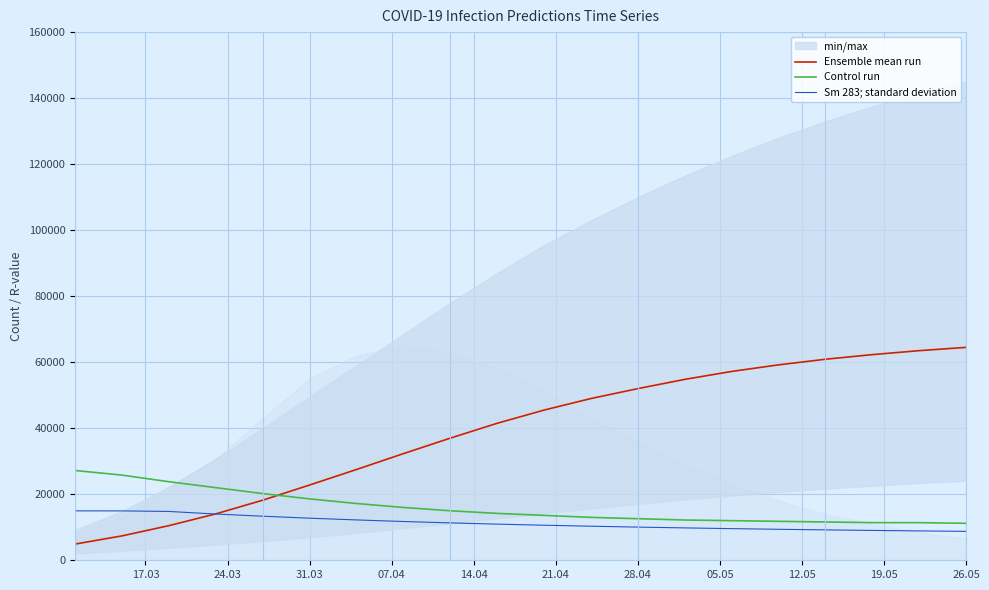

Reading left to right, what are all the values shown in this chart?

Ensemble mean run: 4914.0	7391.0	10494.0	14058.0	18200.0	22800.0	27500.0	32300.0	37000.0	41500.0	45500.0	49000.0	52000.0	54800.0	57200.0	59200.0	60900.0	62300.0	63500.0	64500.0
Control run: 27200.0	25800.0	23800.0	22000.0	20200.0	18600.0	17200.0	16000.0	15000.0	14200.0	13600.0	13000.0	12600.0	12200.0	12000.0	11800.0	11600.0	11400.0	11400.0	11200.0
Sm 283; standard deviation: 14970.0	14955.0	14790.0	14010.0	13350.0	12750.0	12225.0	11745.0	11325.0	10950.0	10620.0	10320.0	10050.0	9810.0	9585.0	9390.0	9210.0	9045.0	8895.0	8760.0